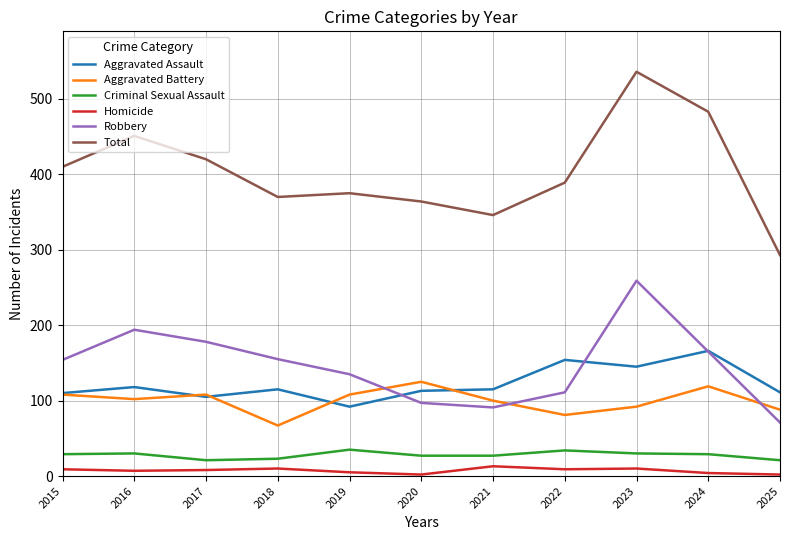

True or false: Total and Homicide intersect in this chart.

False